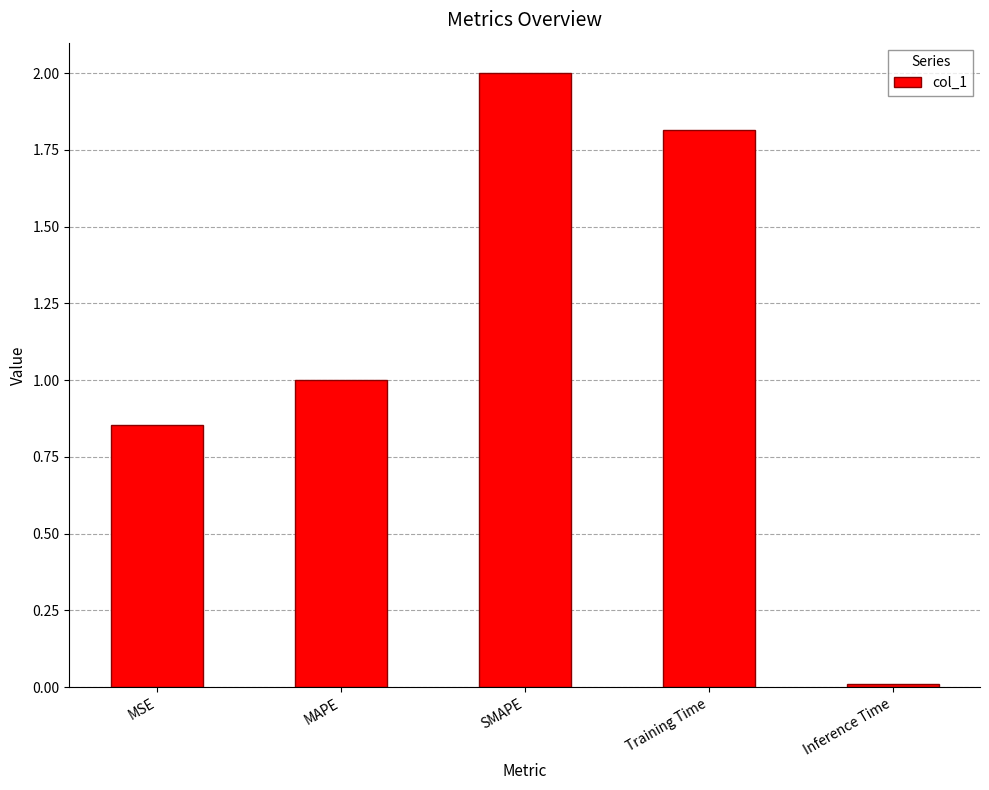

Which label corresponds to the smallest value in the chart?

Inference Time